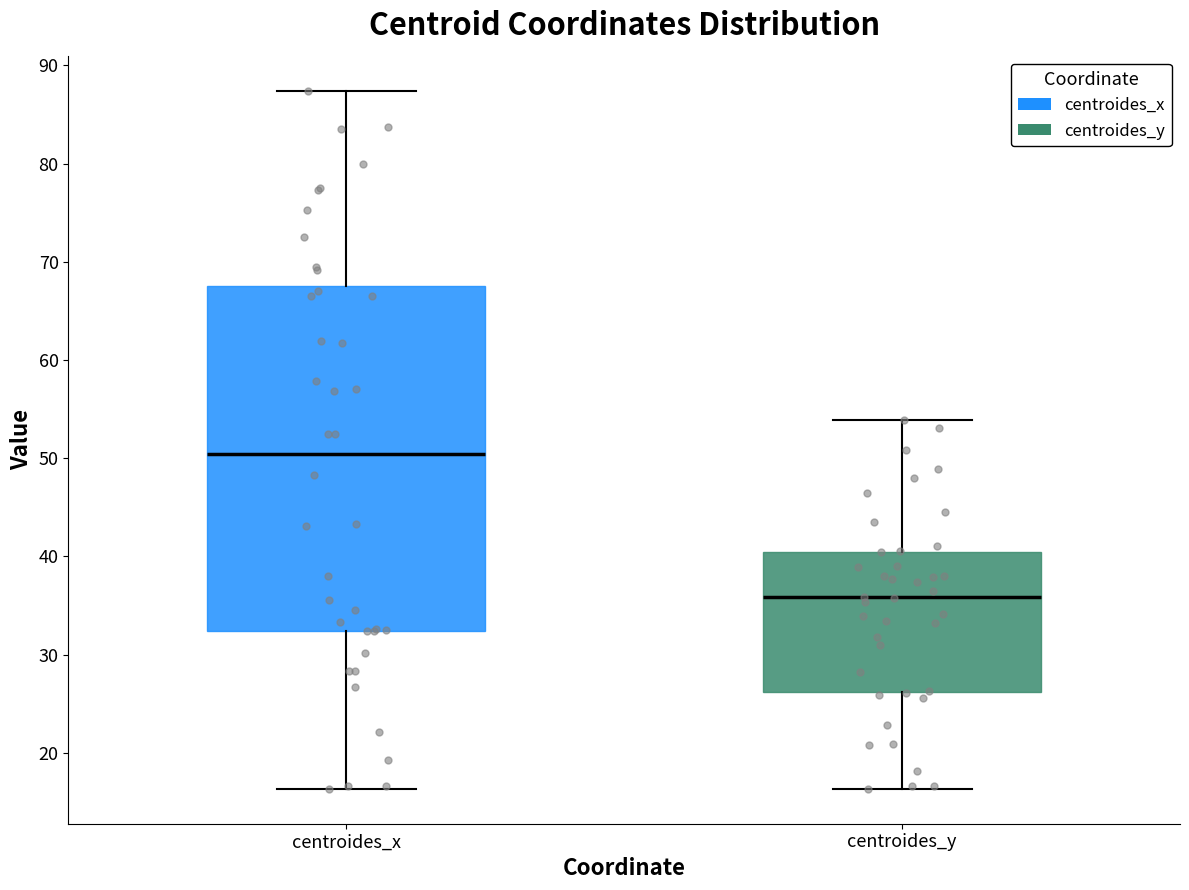

Reading left to right, transcribe this box plot: for each box, give where its median line is, the range the box spans, and where its two whiskers end, as read against the y-axis. The values are not printed on the chart, so give them approximately, as read against the axis.

centroides_x: median 50, box 32 to 68, whiskers 16 to 87
centroides_y: median 36, box 26 to 40, whiskers 16 to 54